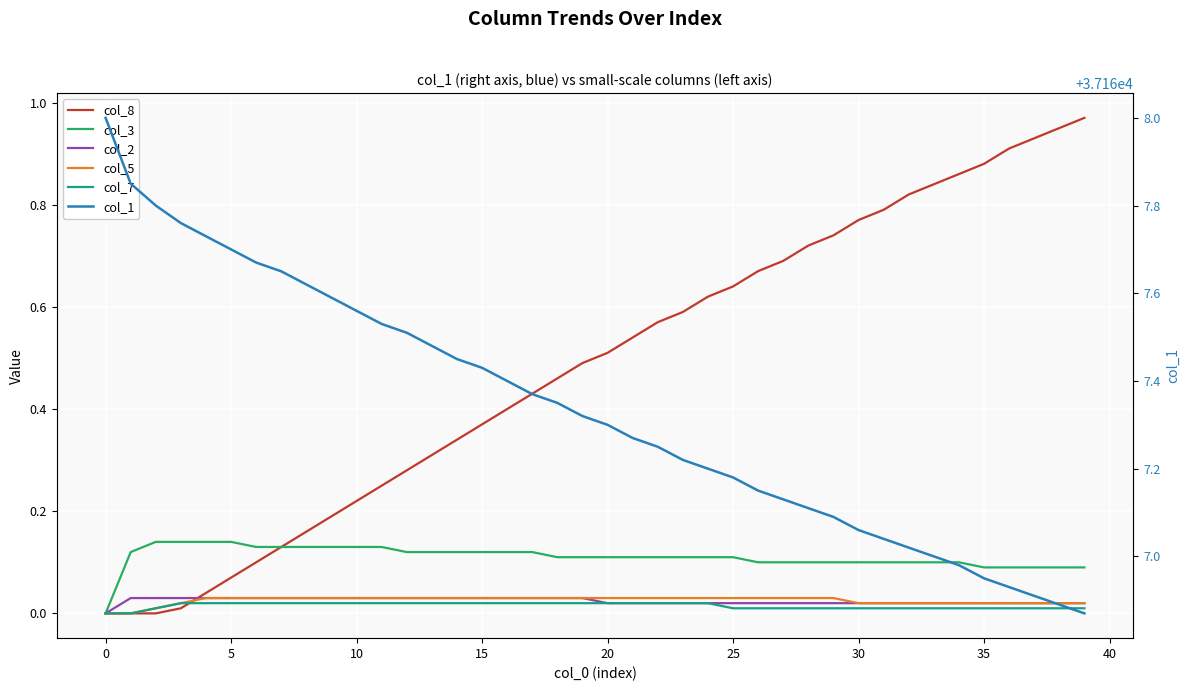

Rank the series by their maximum value, from highest to lowest.

col_1, col_8, col_3, col_2, col_5, col_7